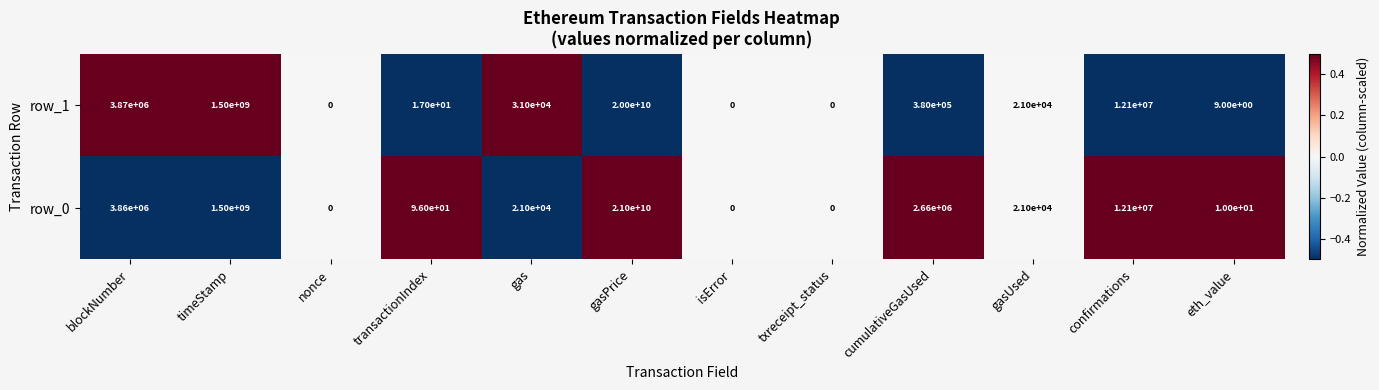

Which category has the highest value in the row_1 series?

gasPrice